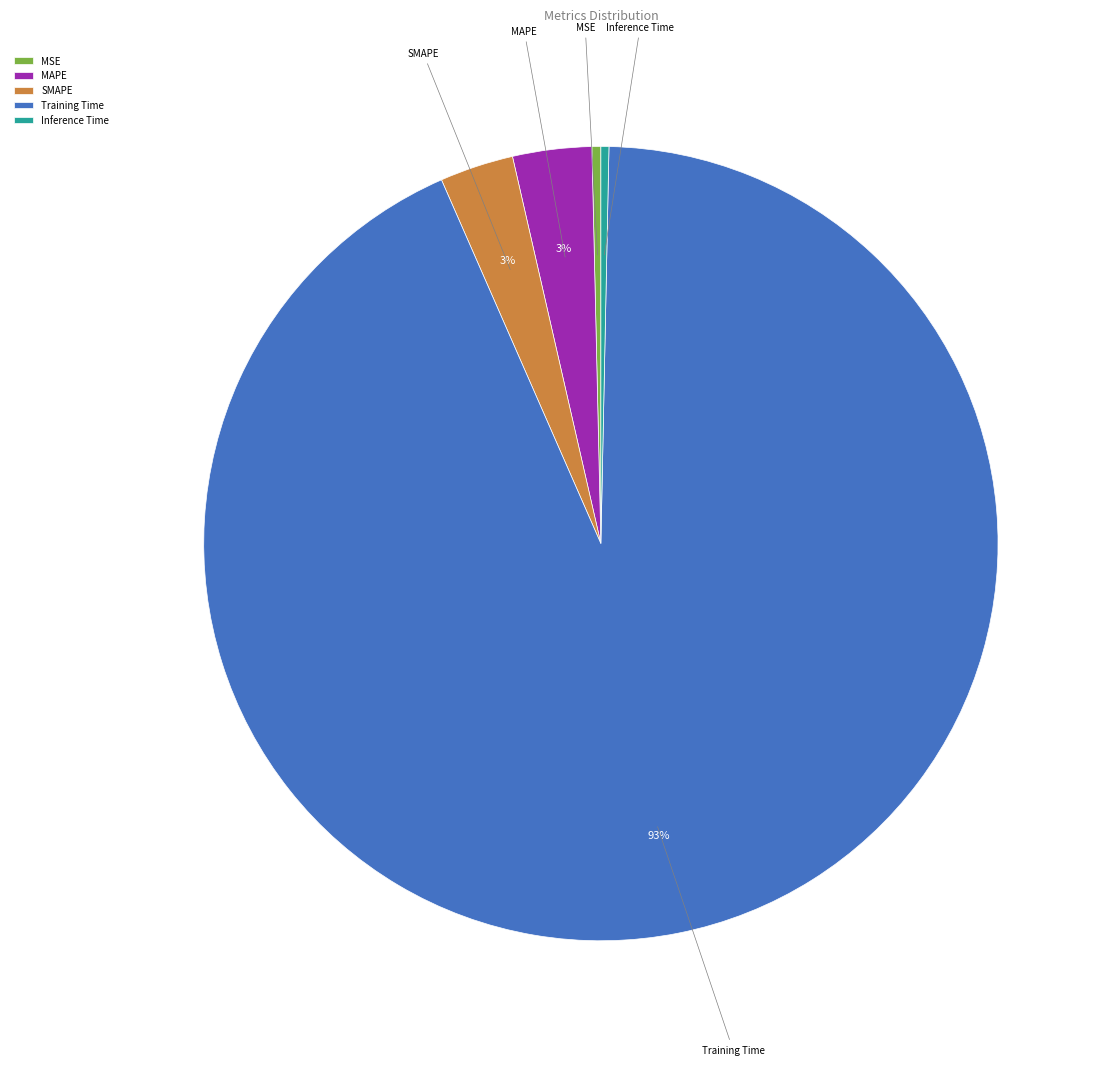

Count the number of slices in the pie.

5